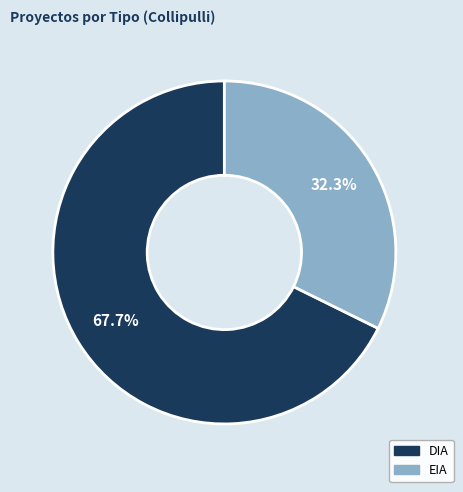

Which slice is the smallest?

EIA